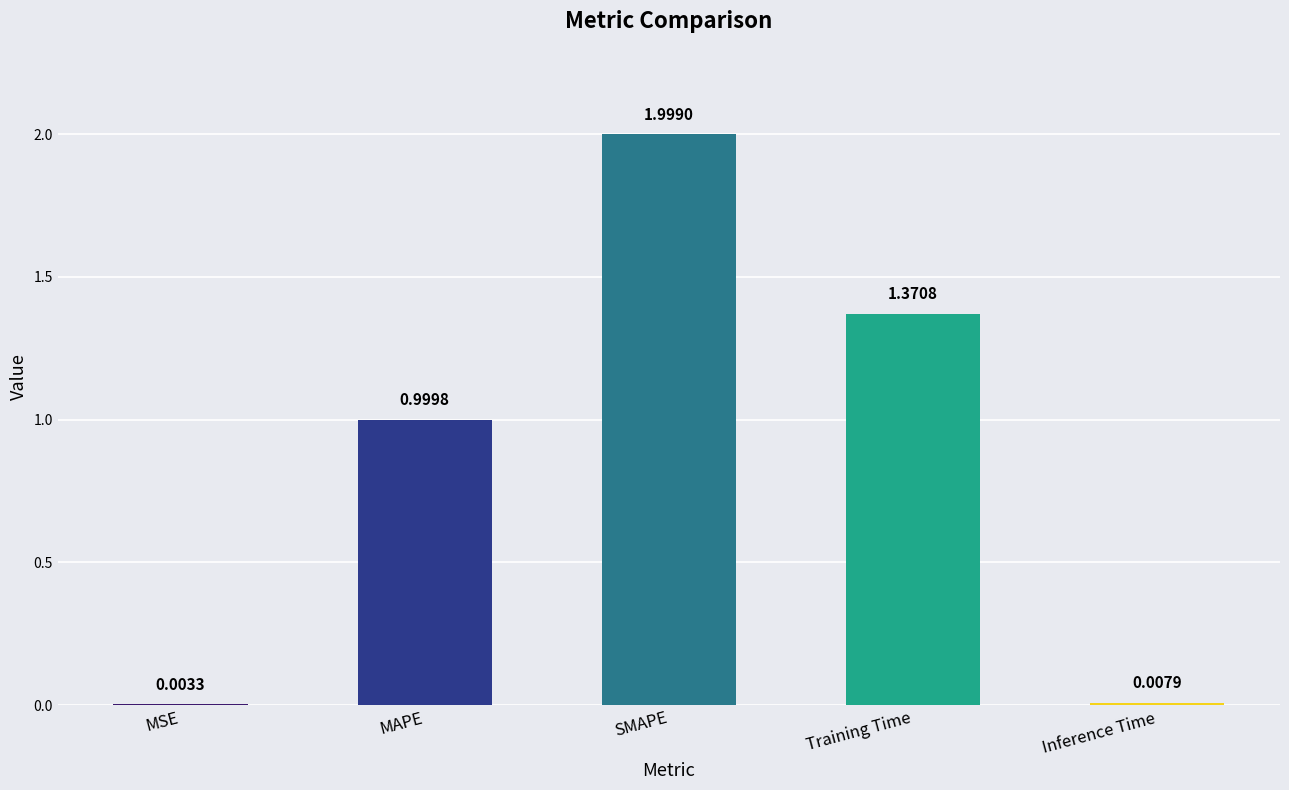

What is the sum of all values?

4.4